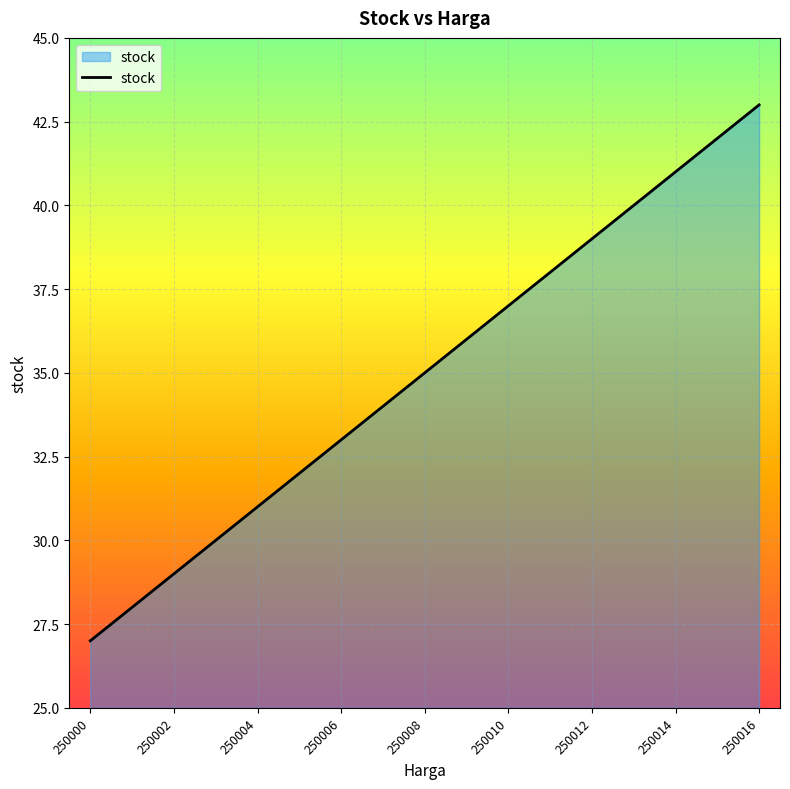

What is the difference between the maximum and minimum values?

16